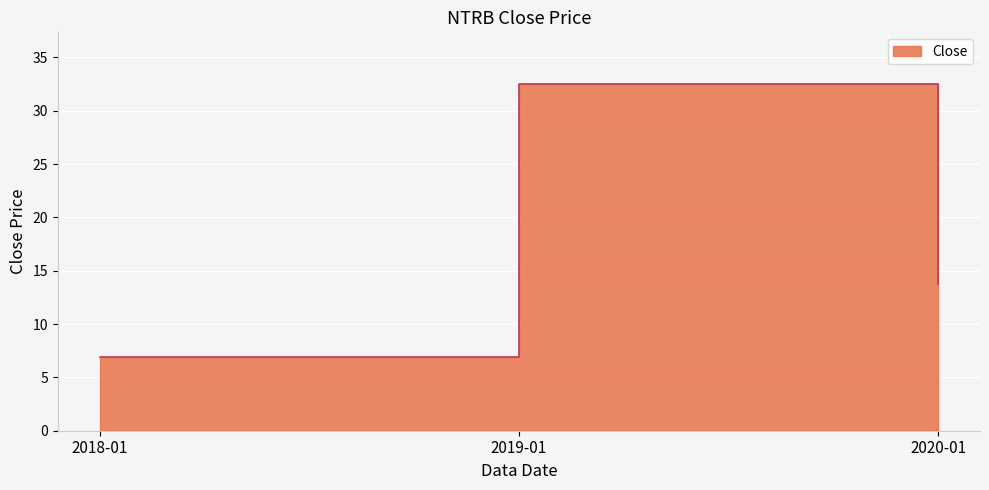

Rank the categories by value from lowest to highest.

2018-01, 2020-01, 2019-01